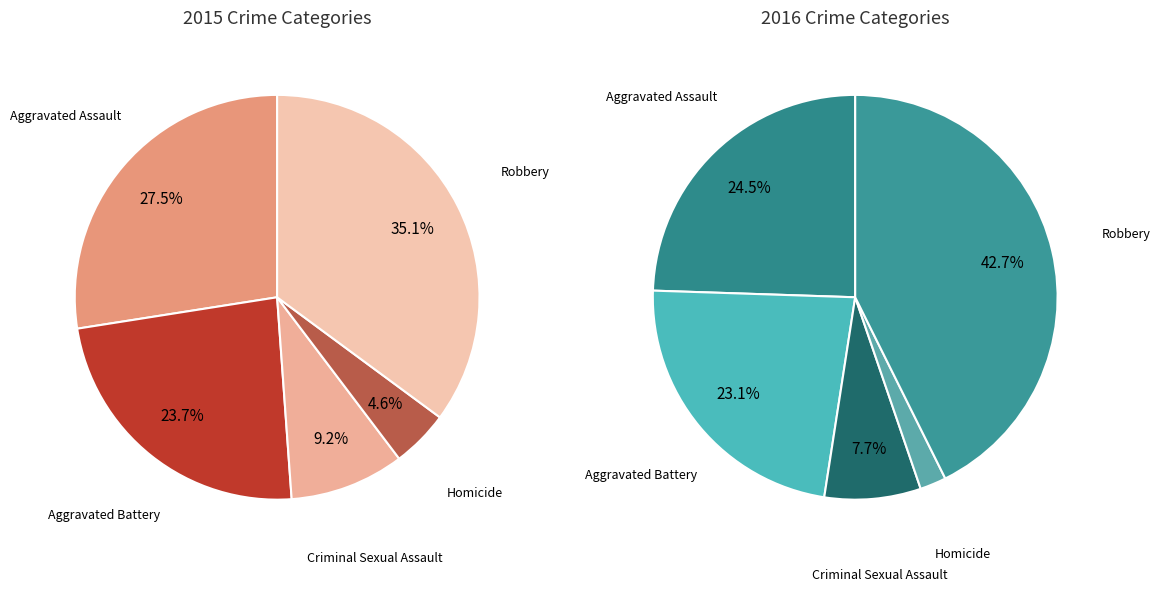

To the nearest percent, what percentage of the pie is Aggravated Assault?

27%